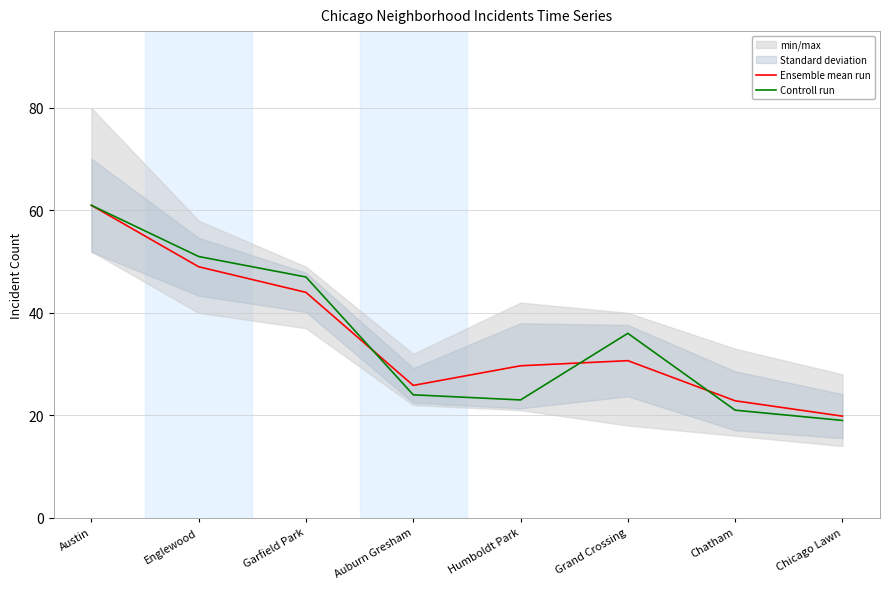

What value does the Controll run series have at Garfield Park?

47.0